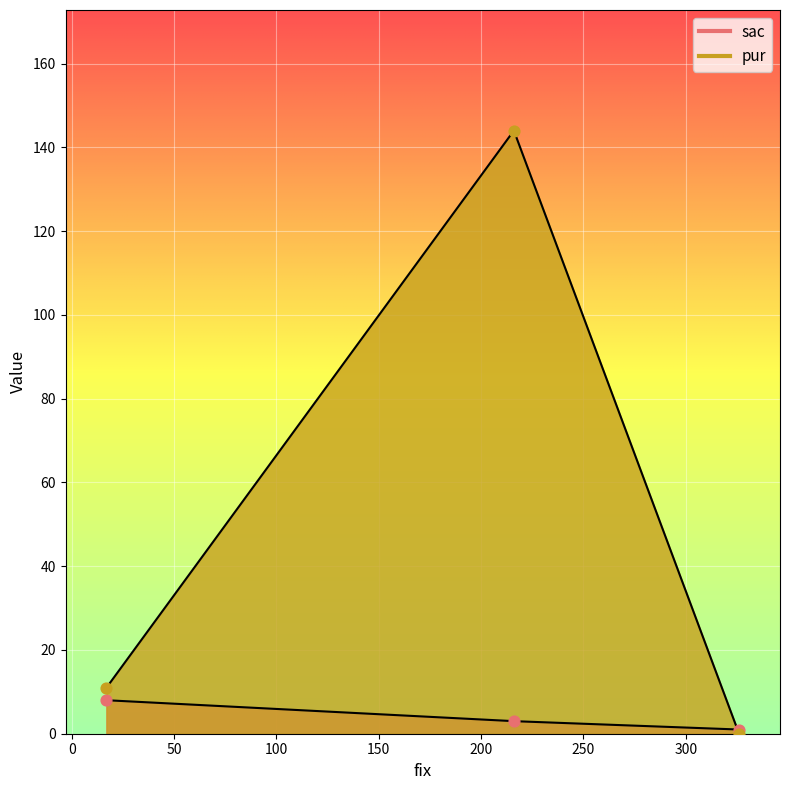

Which series has the largest total across all categories?

pur